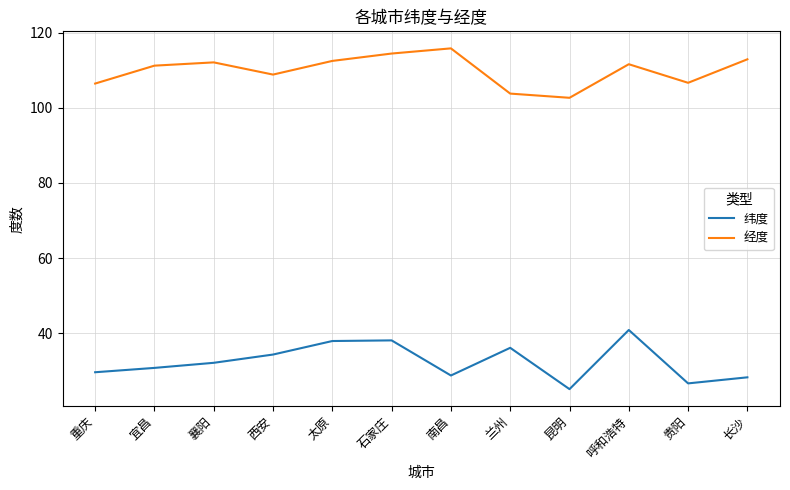

What is the difference between the maximum and minimum values in the 纬度 series?

15.8